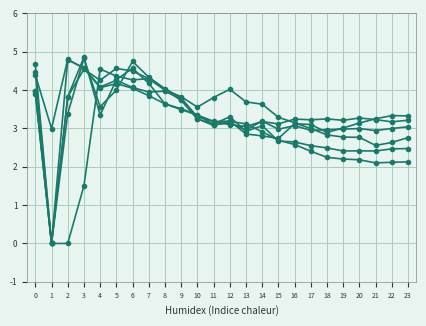

True or false: 89-13.jpg has a value of 4.3 at 14.

False